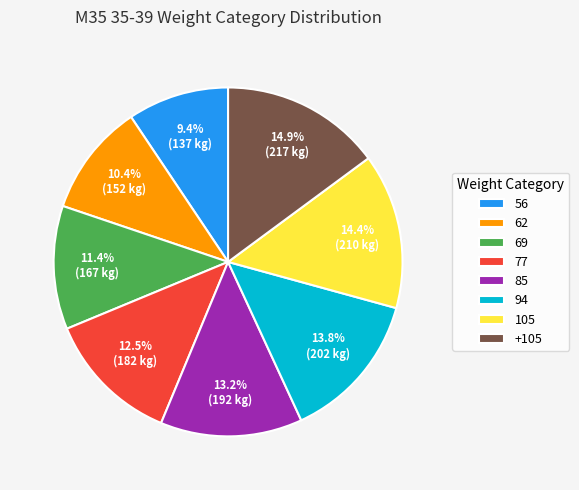

To the nearest percent, what is the difference between the 62 and +105 slice percentages?

4%